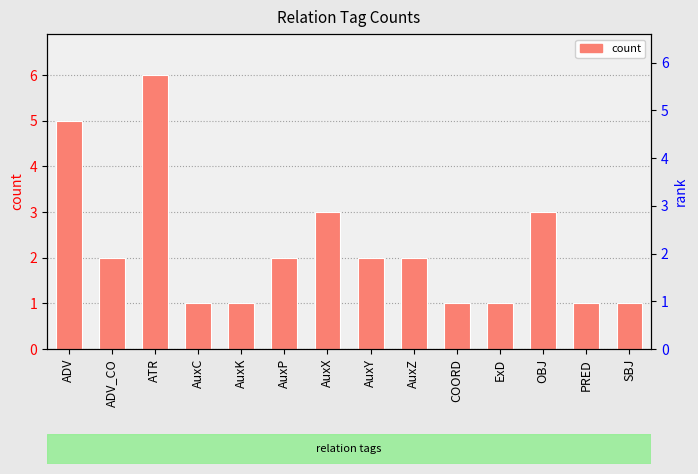

What is the sum of all values?

31